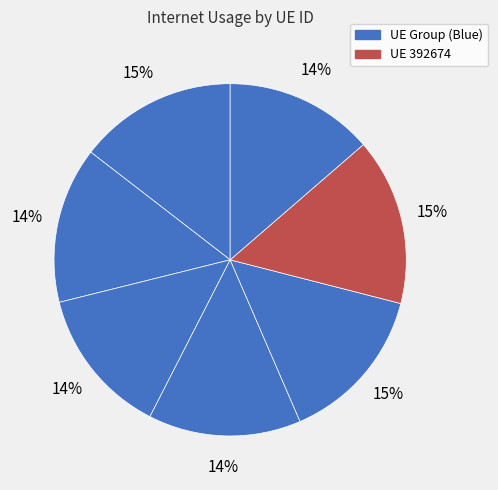

How many slices are in this pie chart?

7